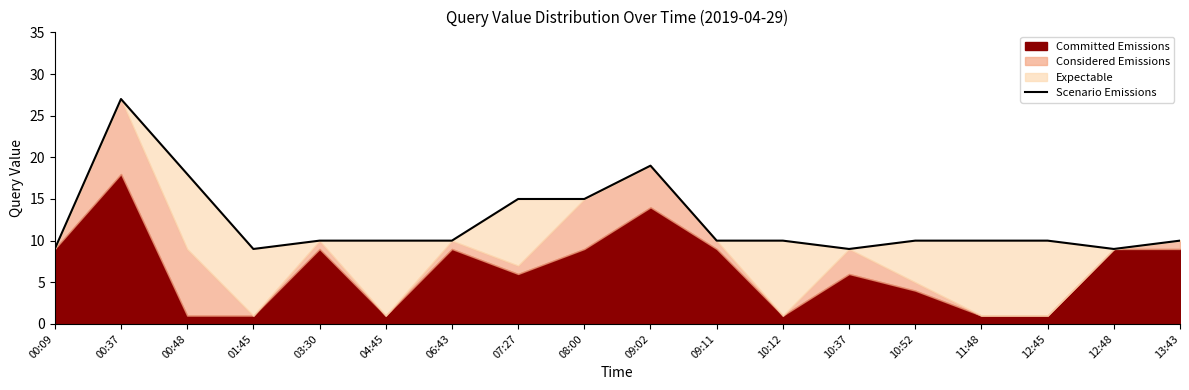

How many lines are shown in the chart?

1